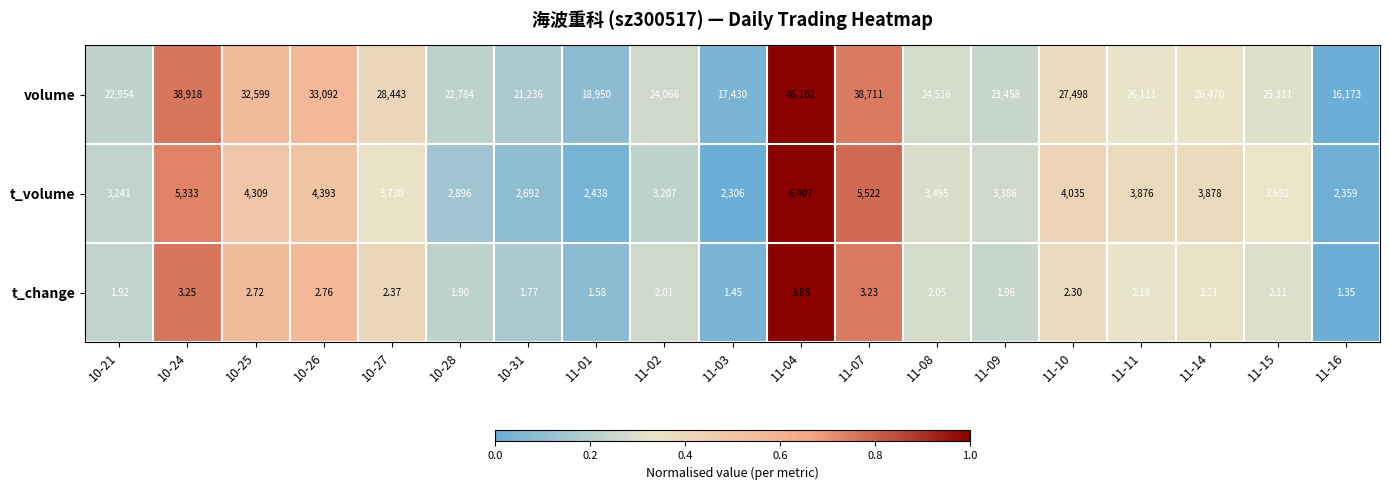

Which series has the largest range (max minus min)?

volume